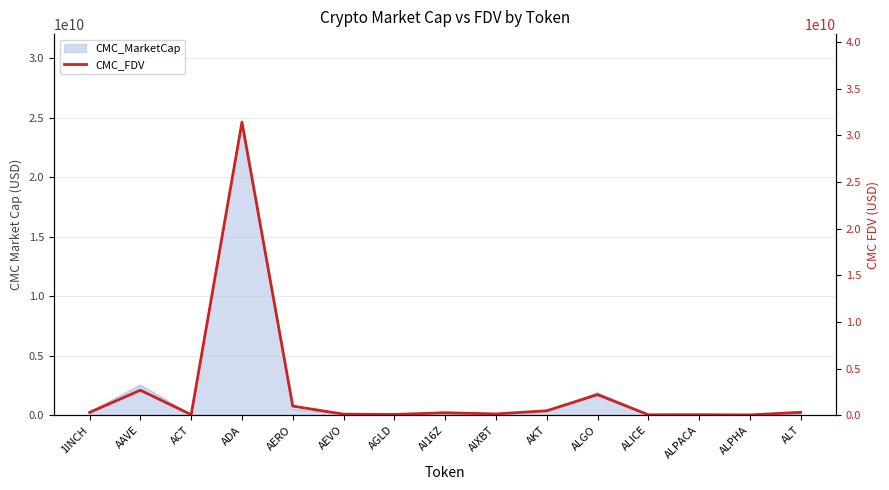

The chart shows a value of 29660548.3 at ACT. True or false?

False